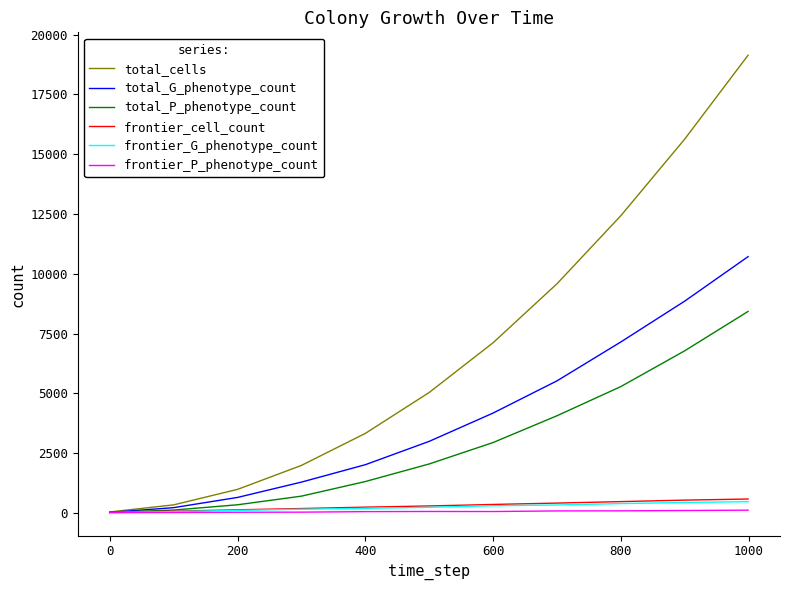

What is the difference between the maximum and minimum values in the frontier_cell_count series?

560